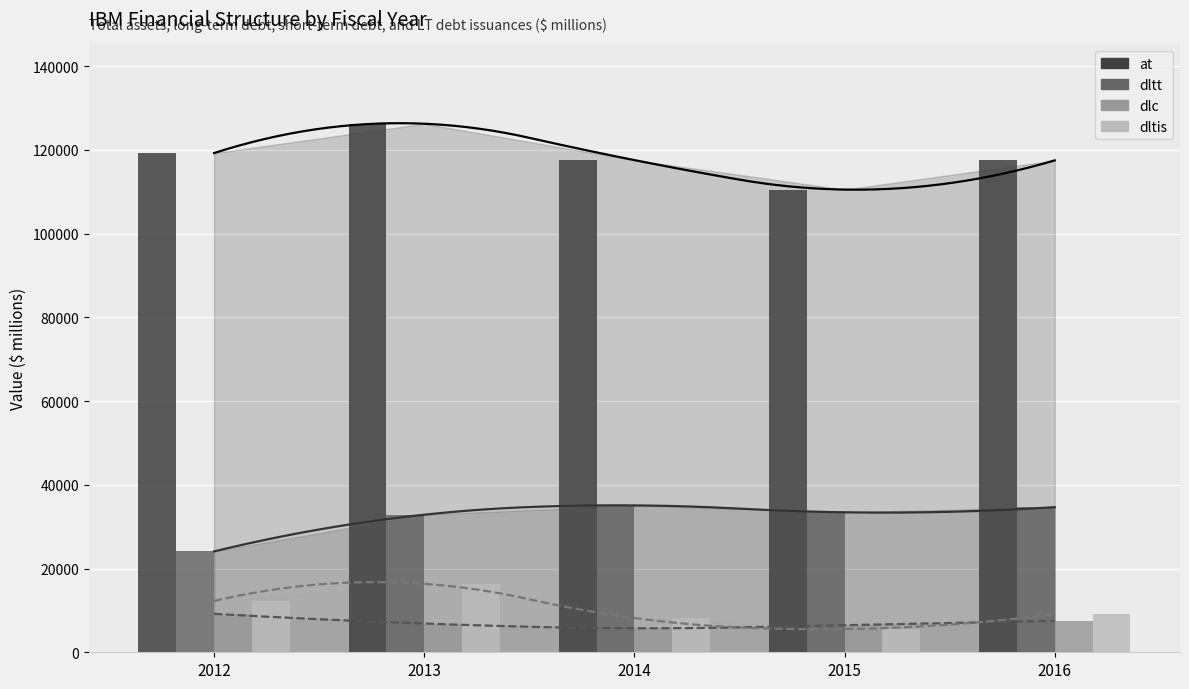

The dltis series shows 12241 at 2012. True or false?

True